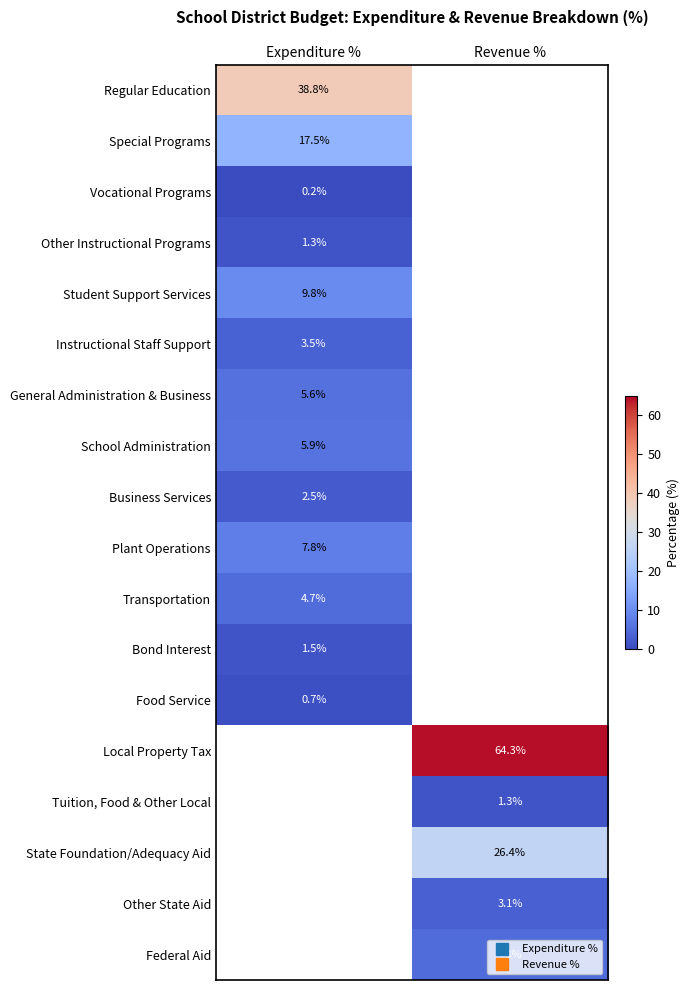

What is the difference between the highest and lowest values at Expenditure %?

38.6